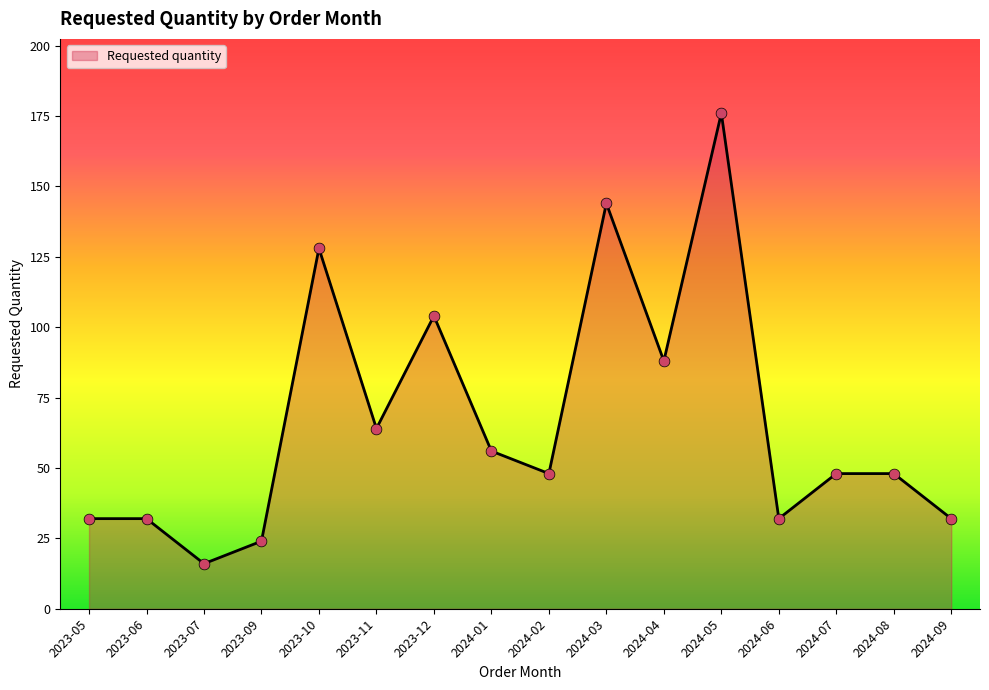

What is the change in value from 2023-05 to 2024-08?

+16